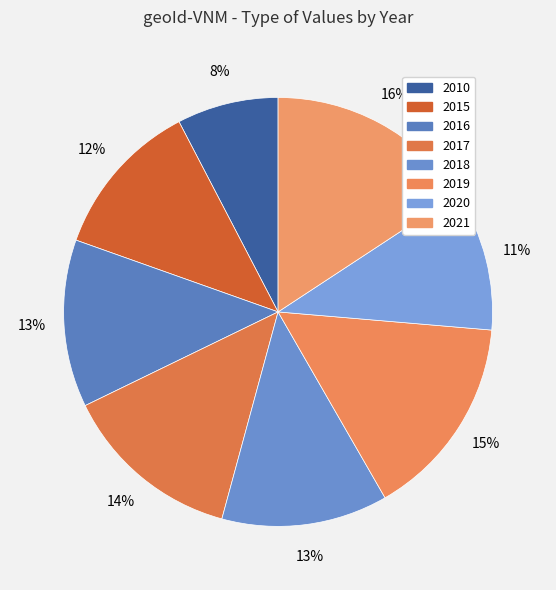

How many slices are in this pie chart?

8